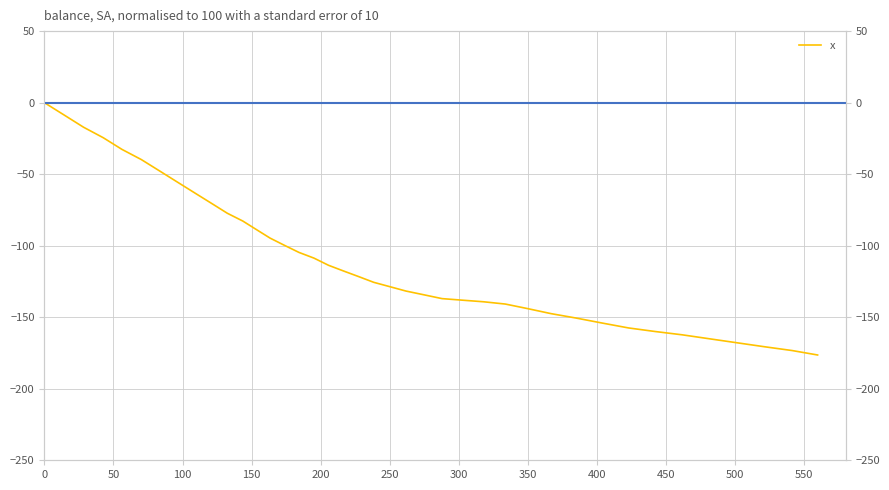

The value at 17 is -168.1. True or false?

False